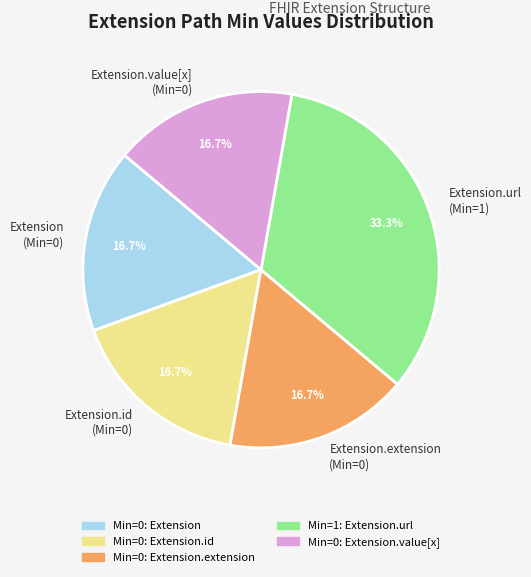

Which category has the biggest portion of the pie?

Extension.url (Min=1)